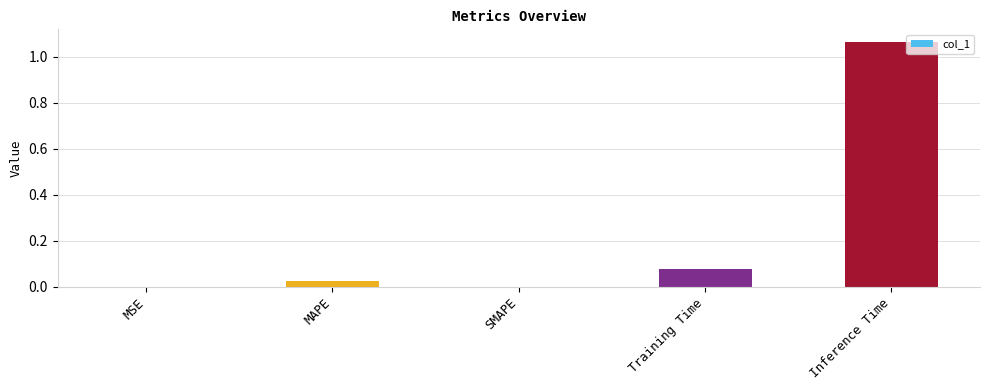

What is the change in value from SMAPE to Inference Time?

+1.1